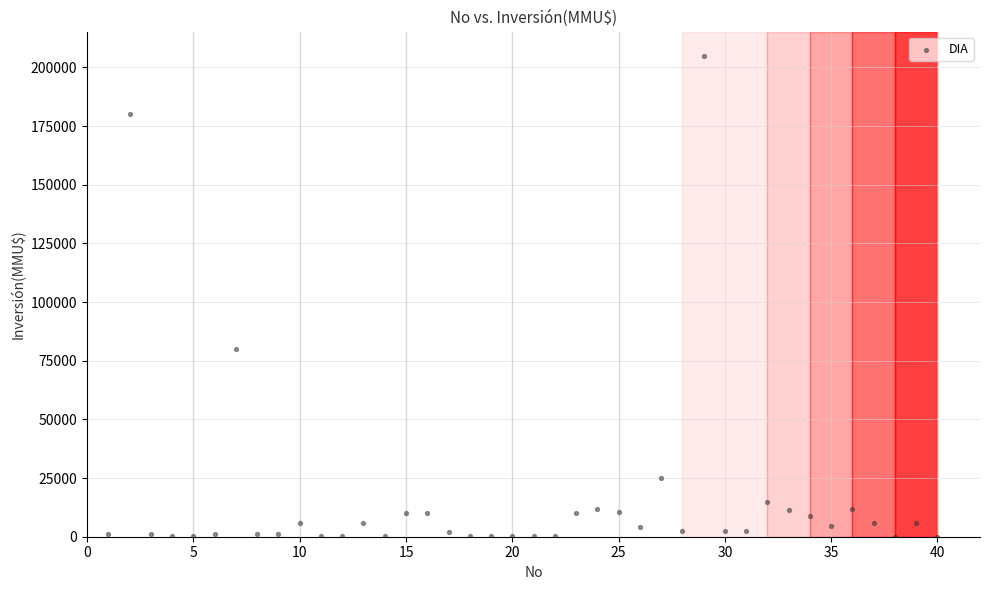

What is the range of Y values (max minus min)?

204960